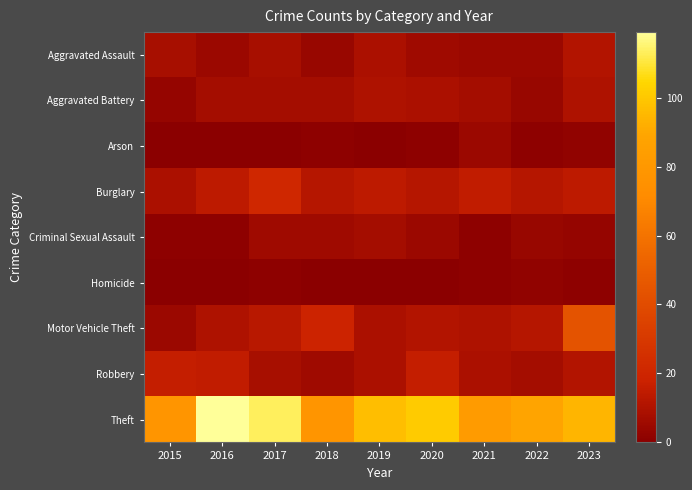

What is the spread (max minus min) of values at 2019?

97